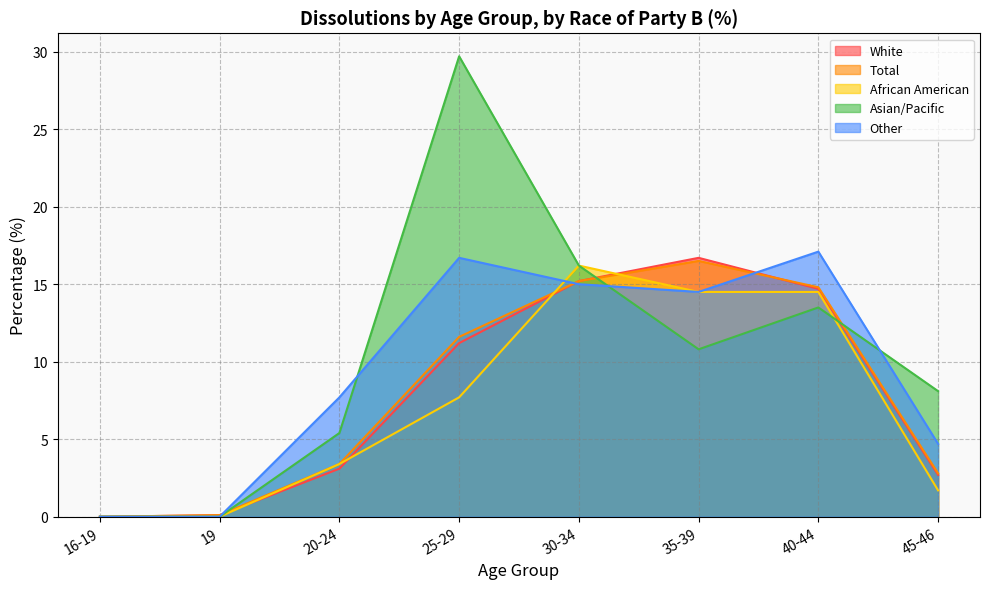

Between 16-19 and 35-39, which series saw the biggest shift?

White